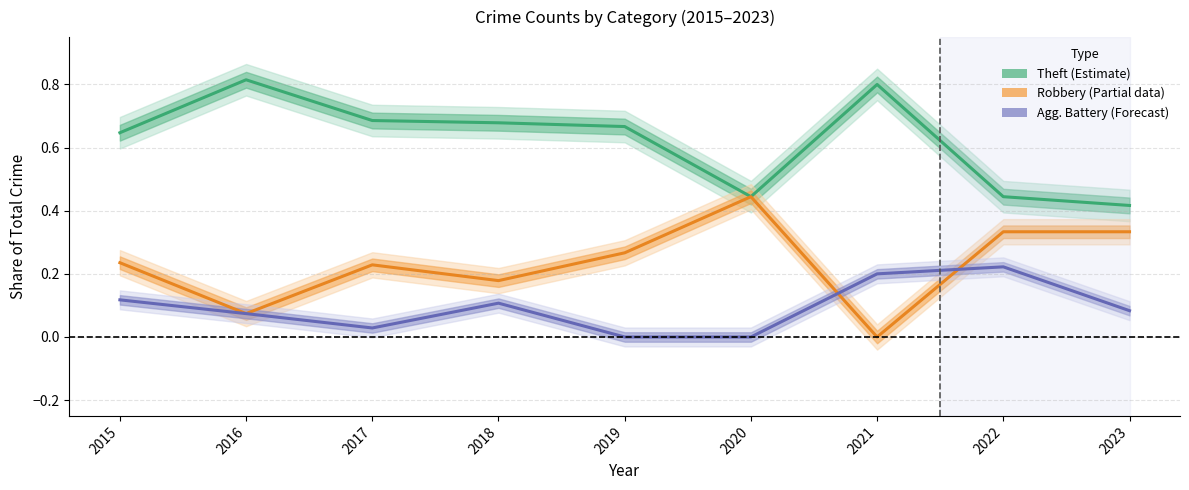

What is the average value of the Agg. Battery (Forecast) series?

0.1